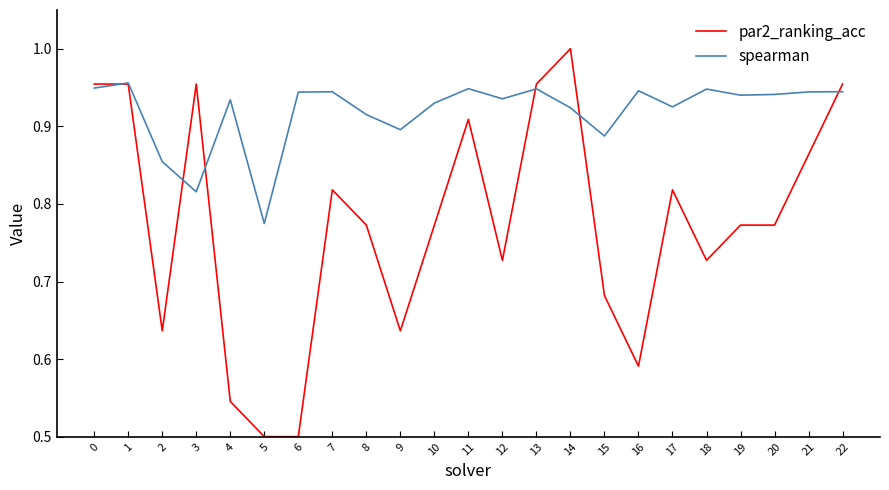

Which series changed the most between 19 and 22?

par2_ranking_acc